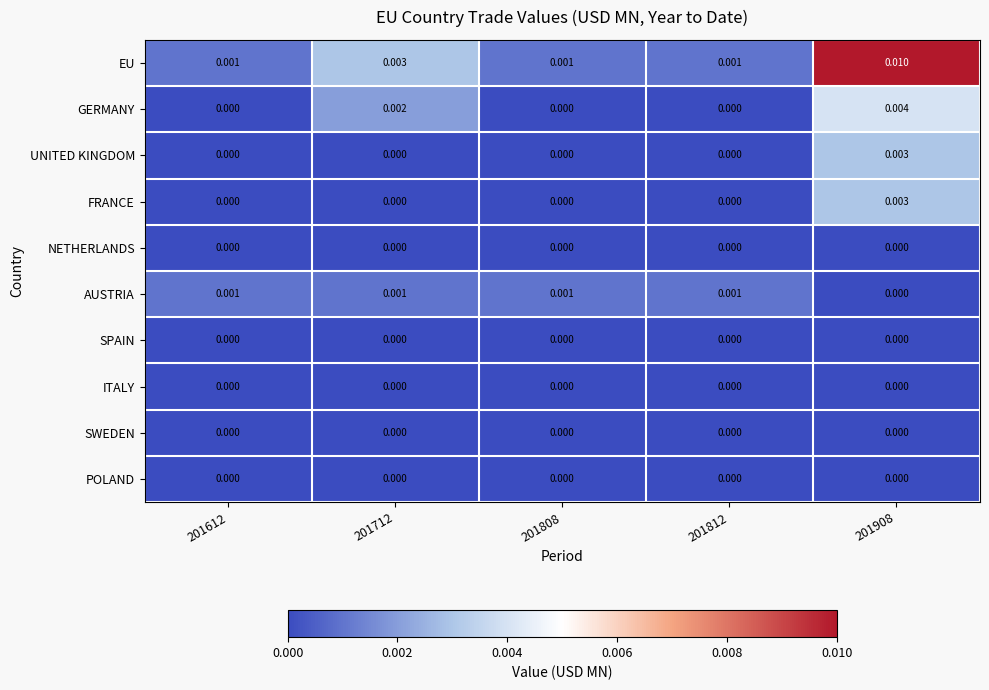

Is the value of EU at 201612 greater than the value of POLAND at 201612?

Yes